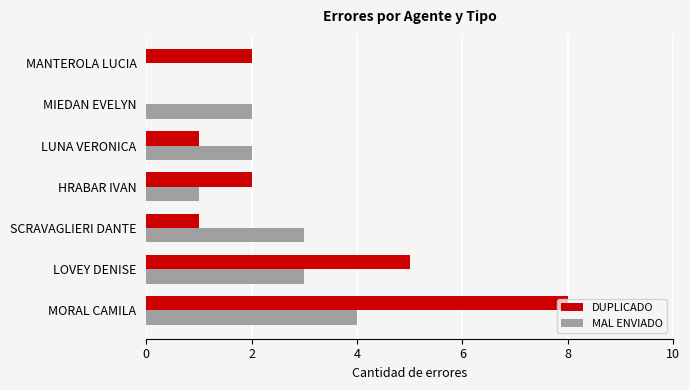

The value of MAL ENVIADO at HRABAR IVAN is 1. True or false?

True